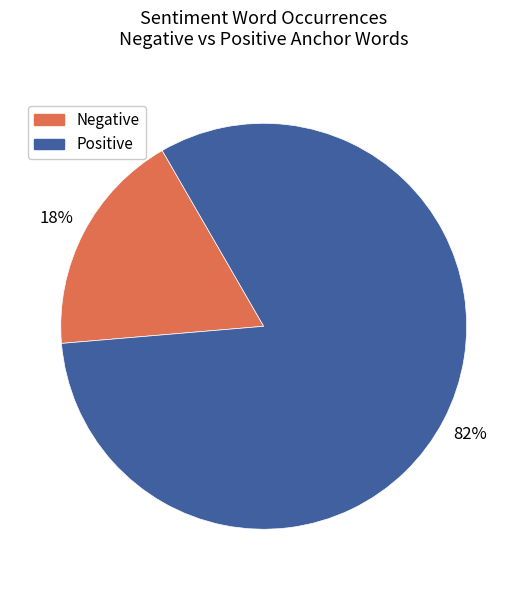

Does any single category account for the majority?

Yes